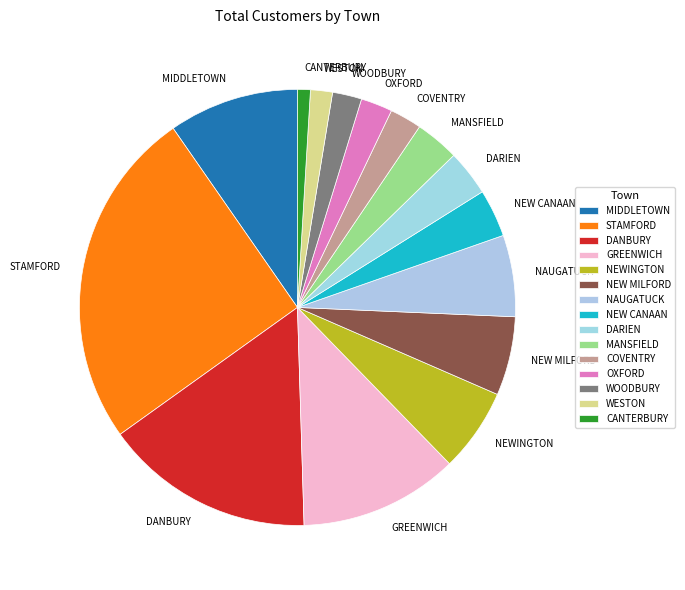

Is the sum of DARIEN and COVENTRY greater than half?

No